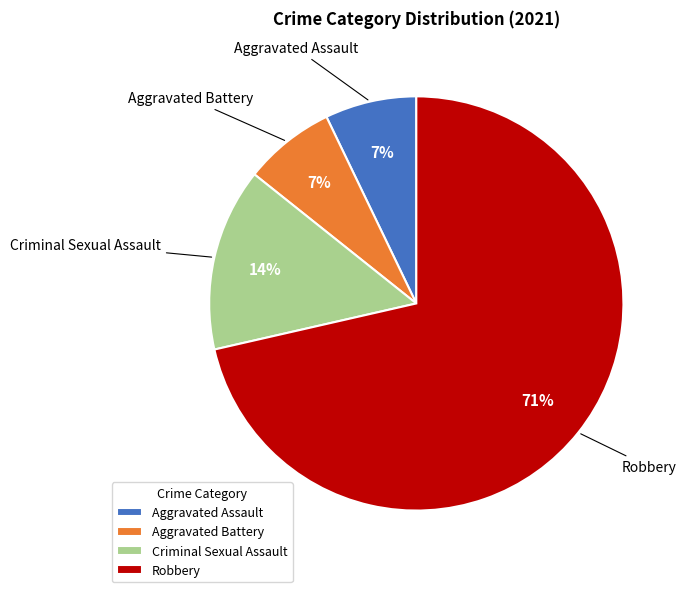

How many slices are in this pie chart?

4